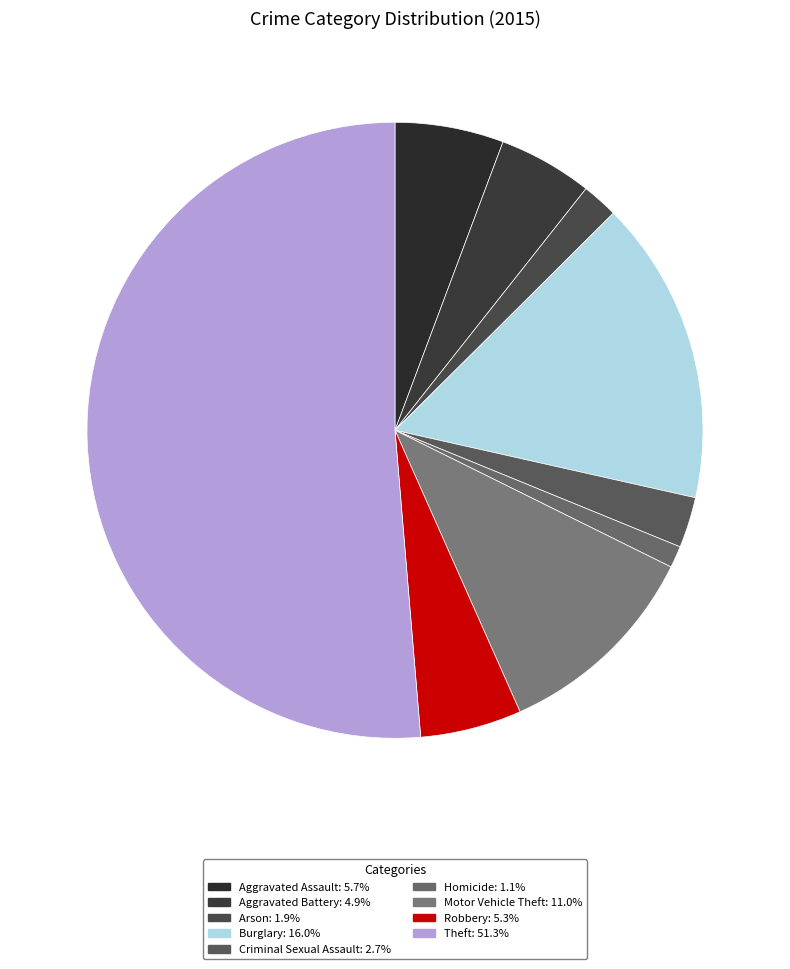

Which category has the smallest portion of the pie?

Homicide